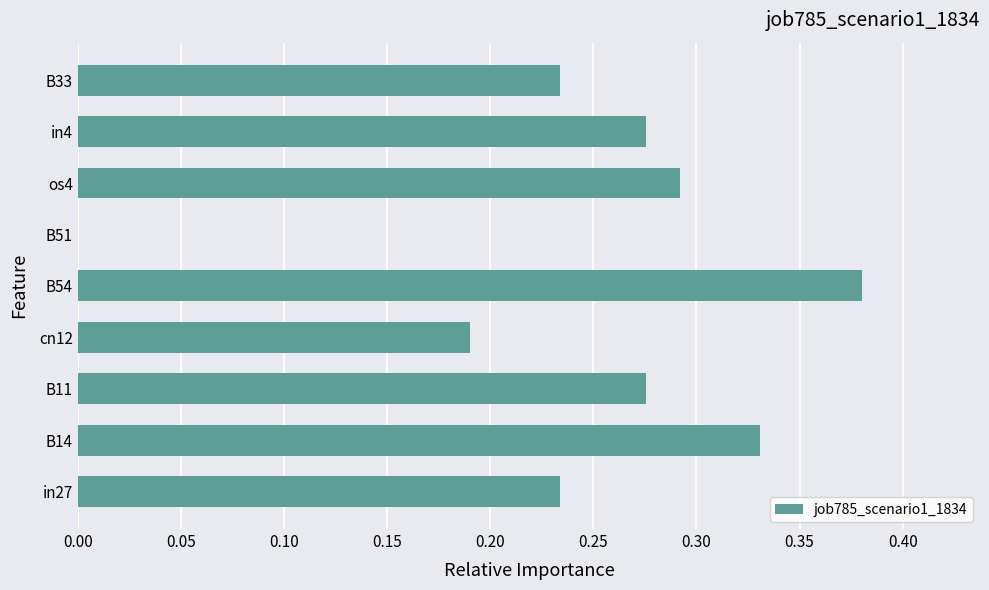

Which has a higher value, cn12 or in4?

in4